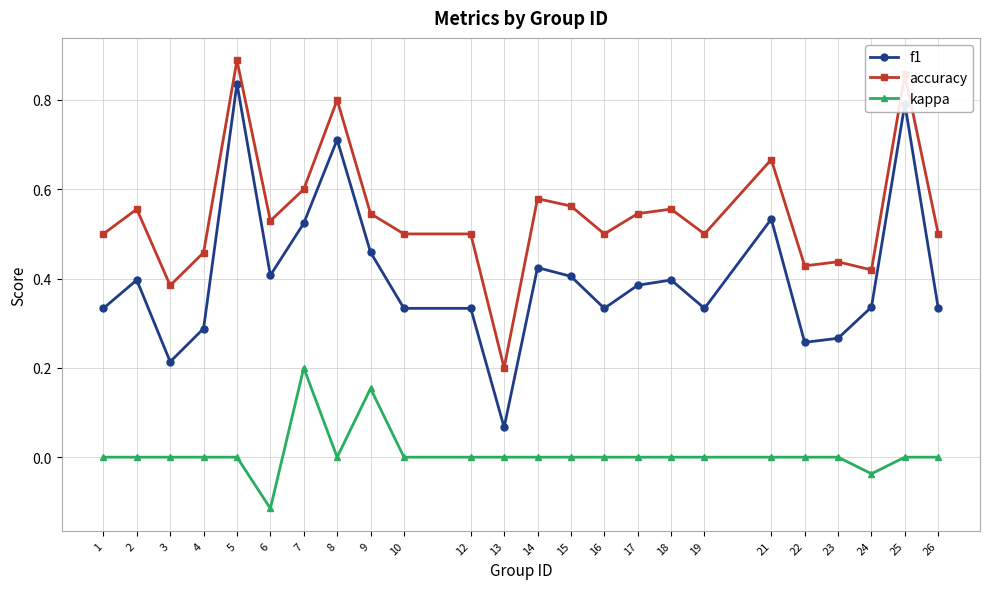

How many categories are shown in the chart?

24